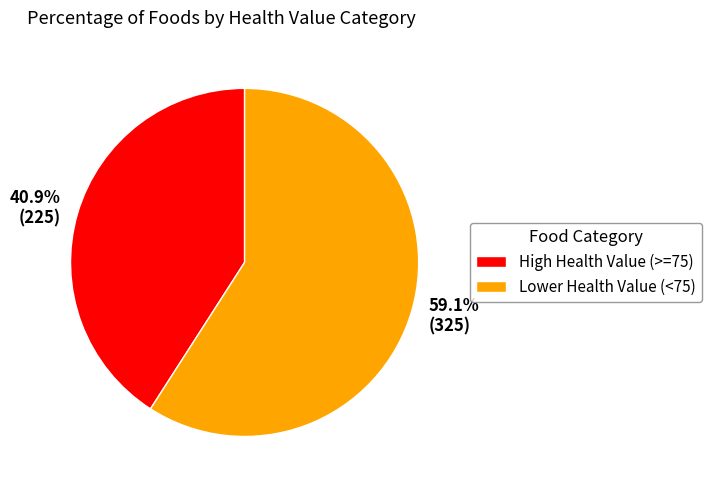

Does 40.9% (225) represent more than half of the total?

No